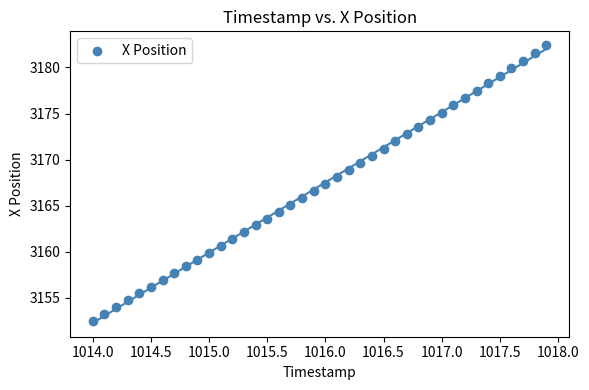

What is the range of Y values (max minus min)?

29.9